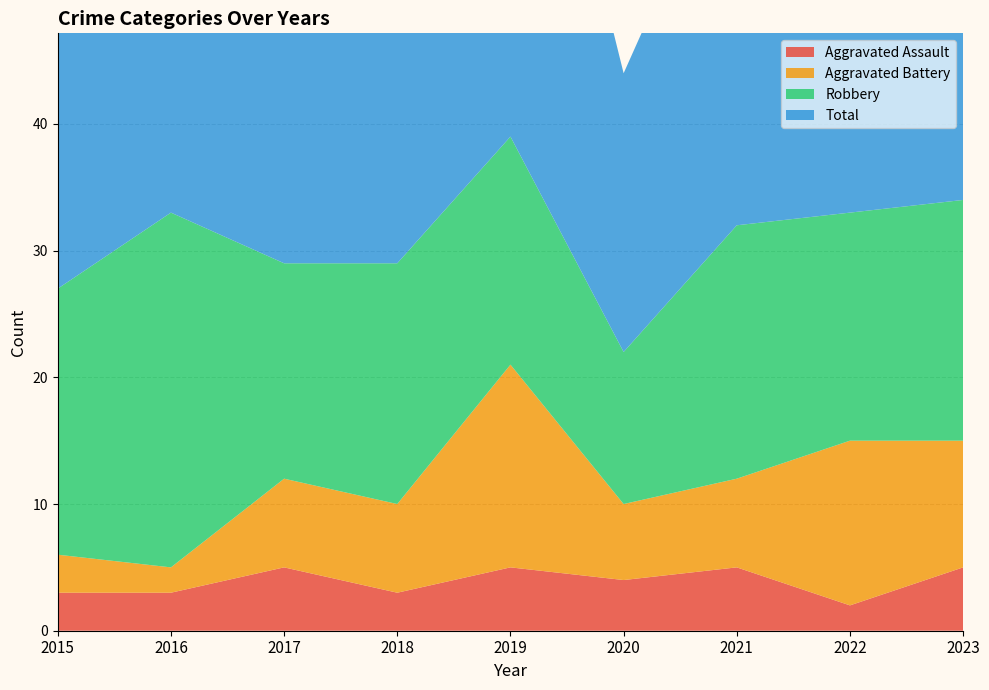

Reading left to right, extract all data points from this chart.

Aggravated Assault: 2015=3	2016=3	2017=5	2018=3	2019=5	2020=4	2021=5	2022=2	2023=5
Aggravated Battery: 2015=3	2016=2	2017=7	2018=7	2019=16	2020=6	2021=7	2022=13	2023=10
Robbery: 2015=21	2016=28	2017=17	2018=19	2019=18	2020=12	2021=20	2022=18	2023=19
Total: 2015=27	2016=33	2017=29	2018=31	2019=41	2020=22	2021=32	2022=34	2023=35